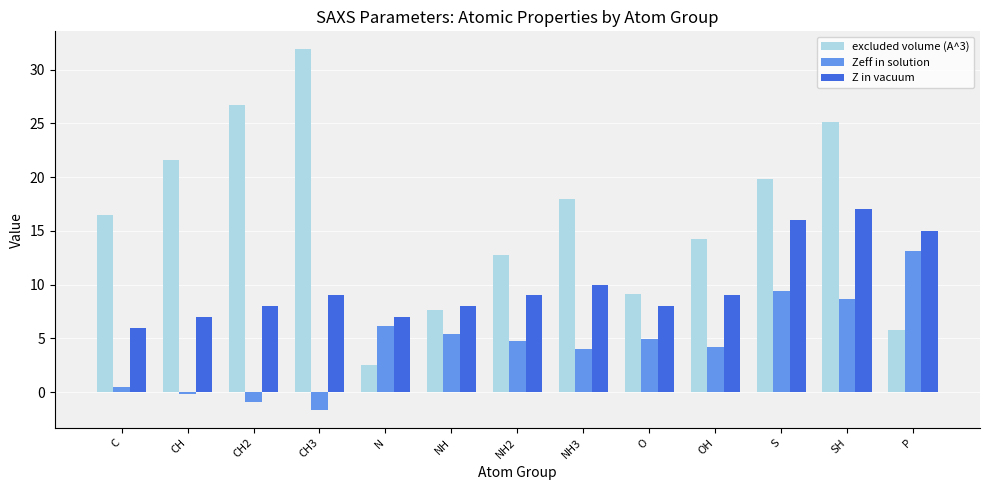

What are all the series names shown in the legend?

excluded volume (A^3), Zeff in solution, Z in vacuum